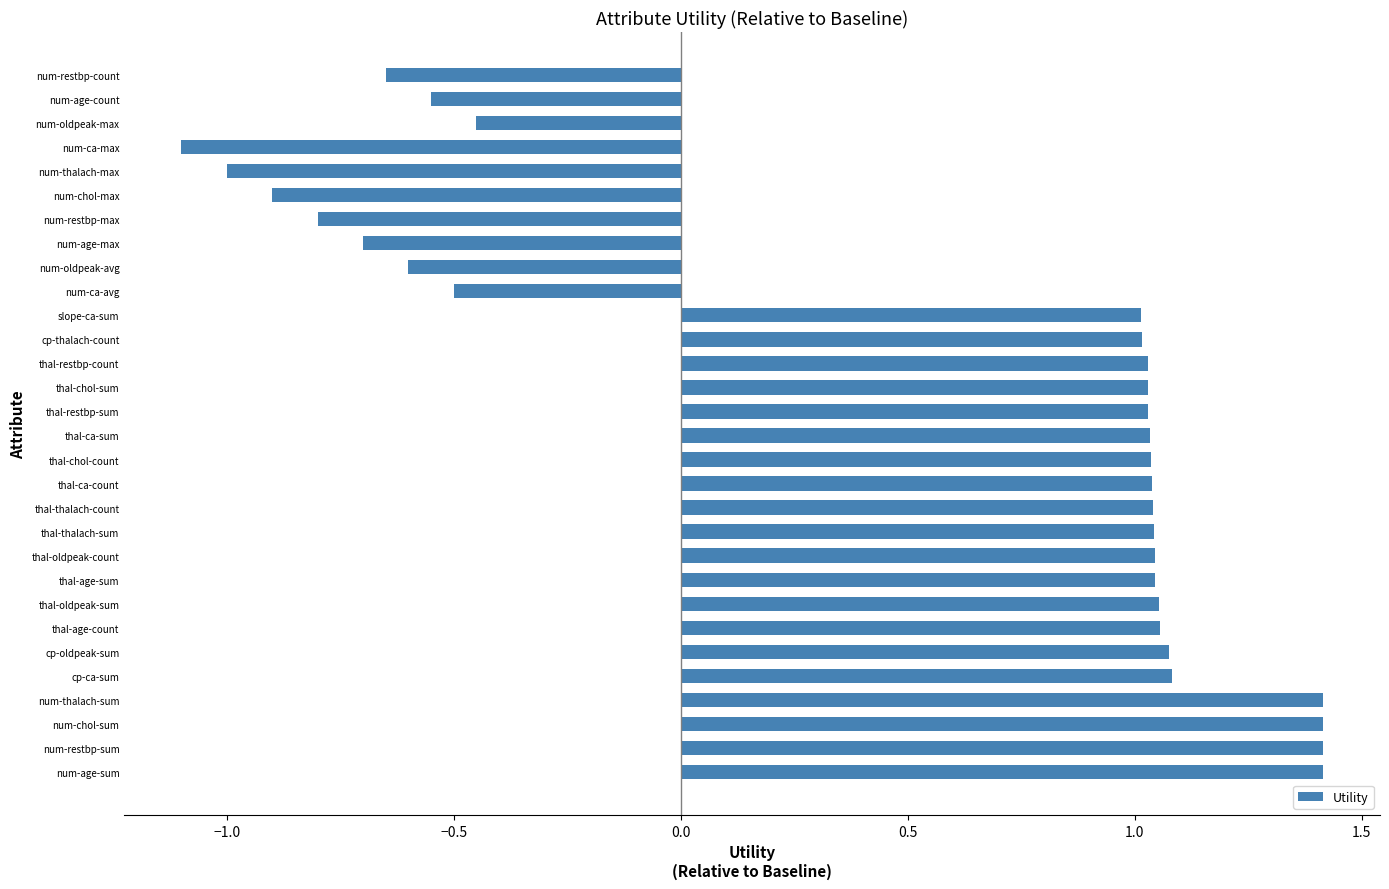

What is the greatest value displayed?

1.4